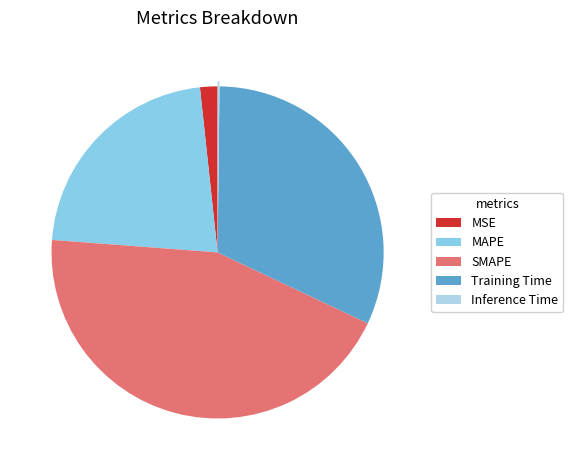

The MSE slice represents 7% of the pie. True or false?

False